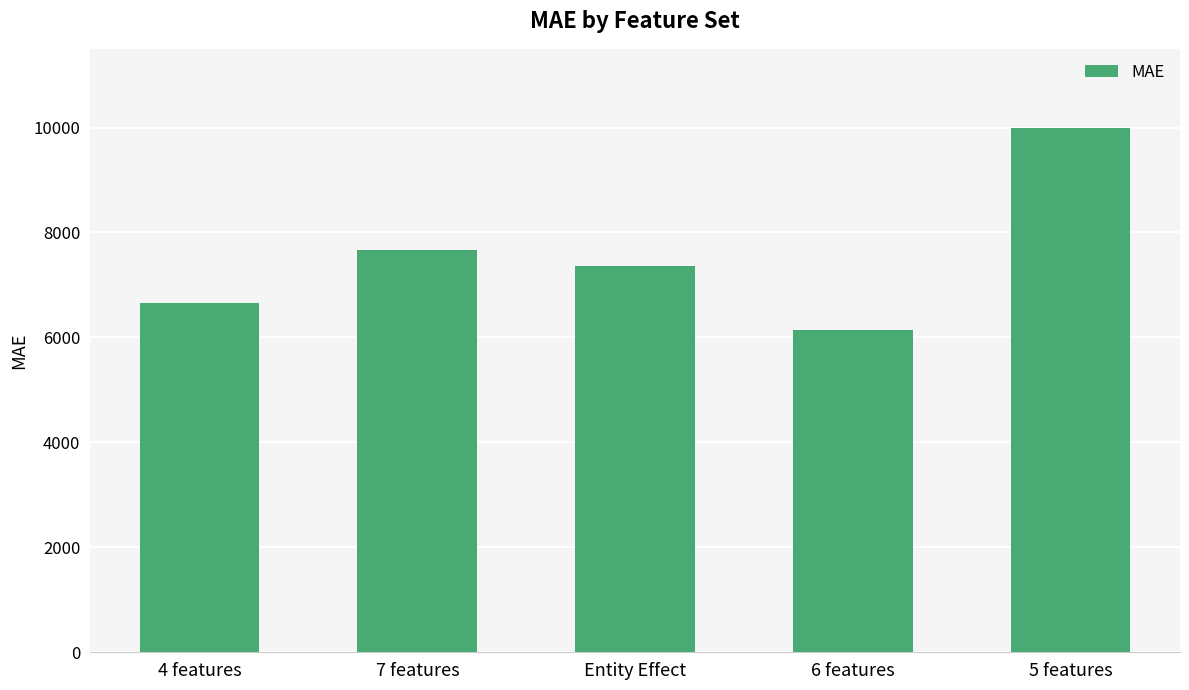

Which label corresponds to the largest value in the chart?

5 features